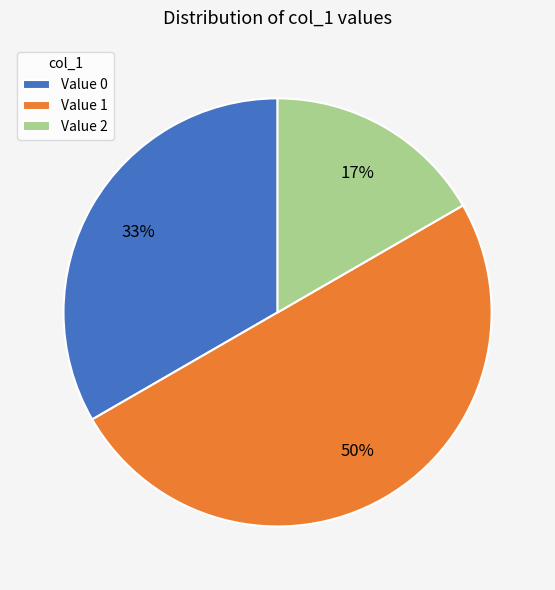

The Value 1 slice represents 60% of the pie. True or false?

False